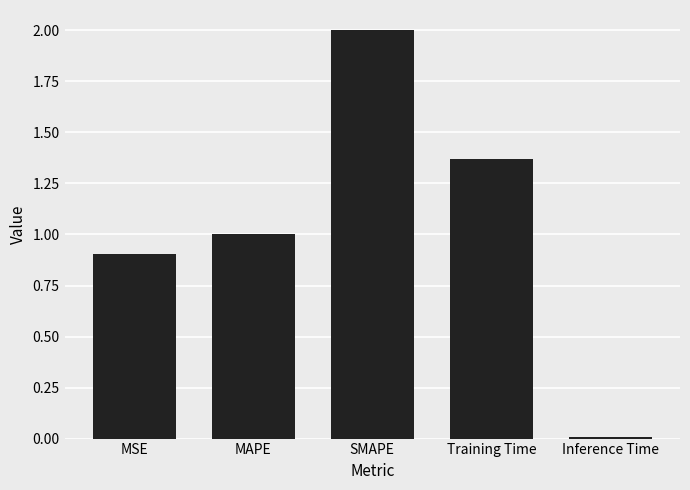

What is the label of the 3rd bar from the left?

SMAPE